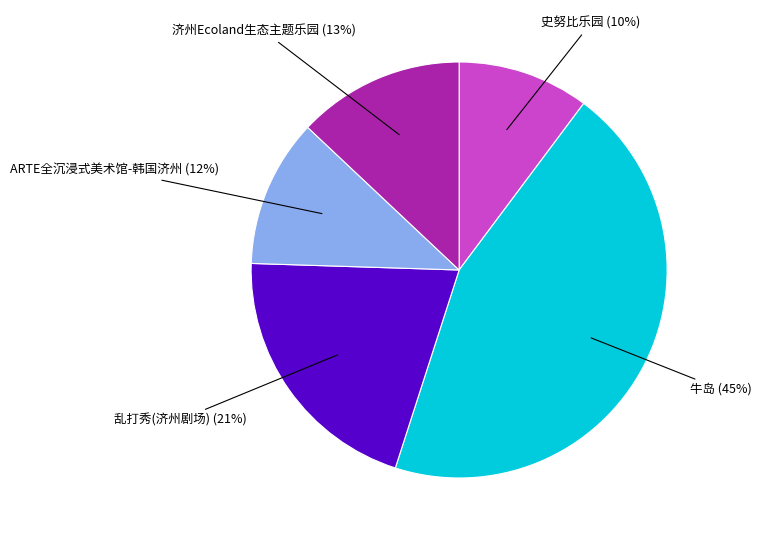

To the nearest percent, what portion does 乱打秀(济州剧场) represent?

21%